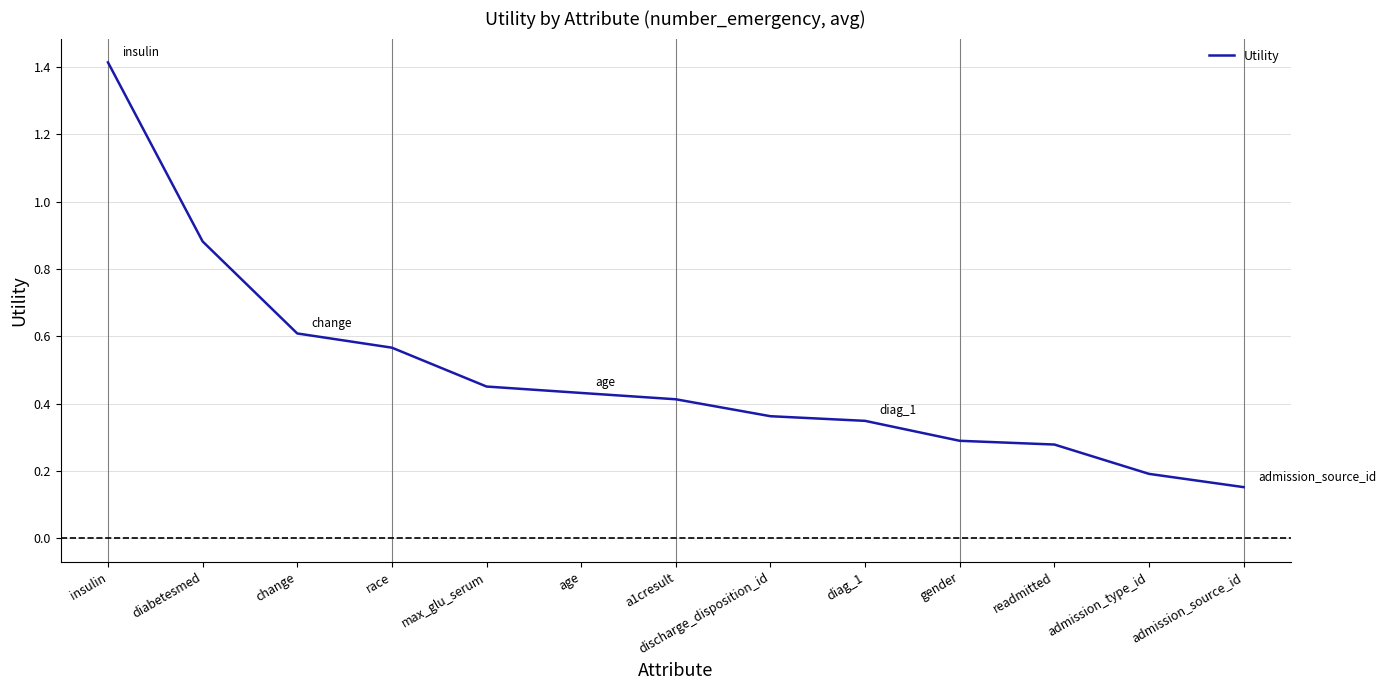

What position from the right is max_glu_serum?

9